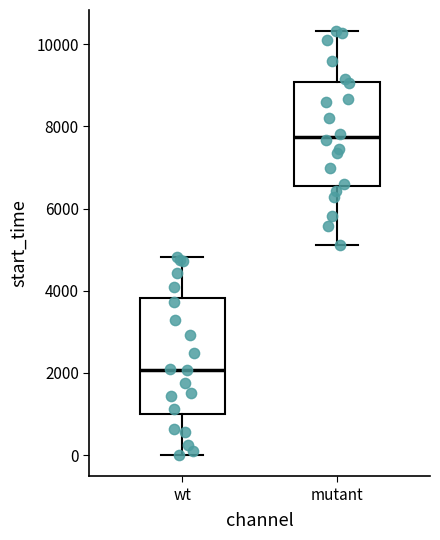

Which box's median line is the highest?

mutant